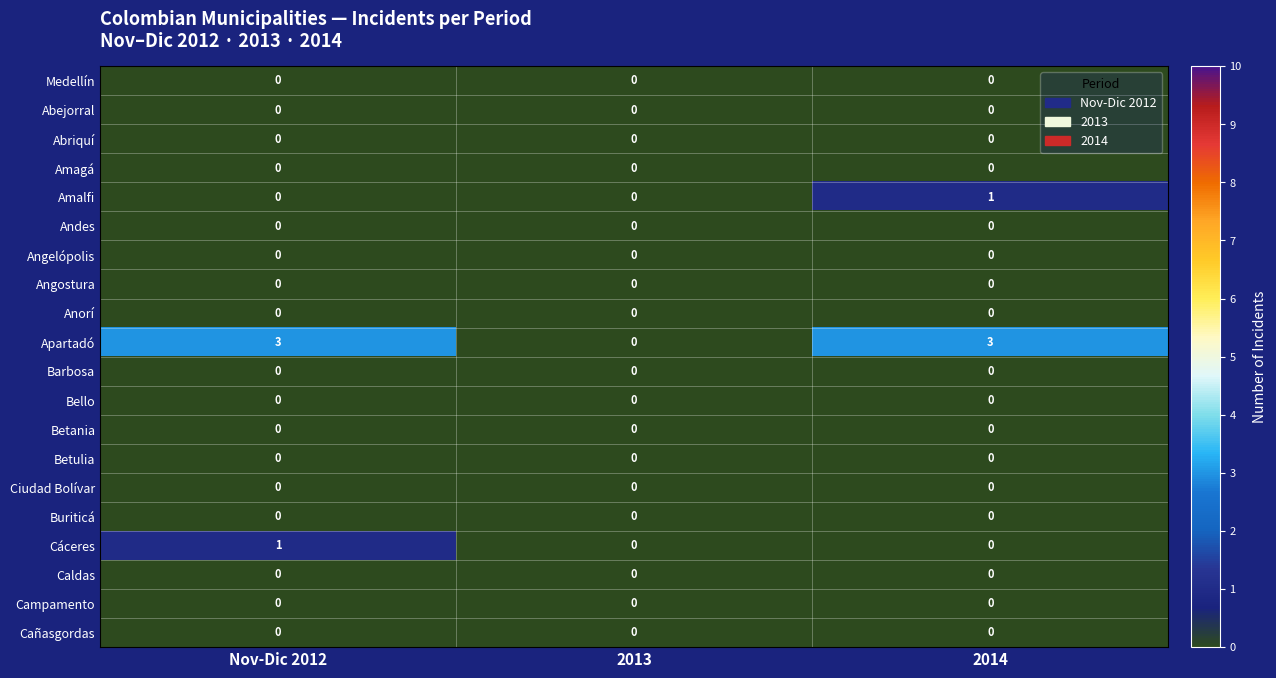

Is it true that Andes equals 0 at Nov-Dic 2012?

True